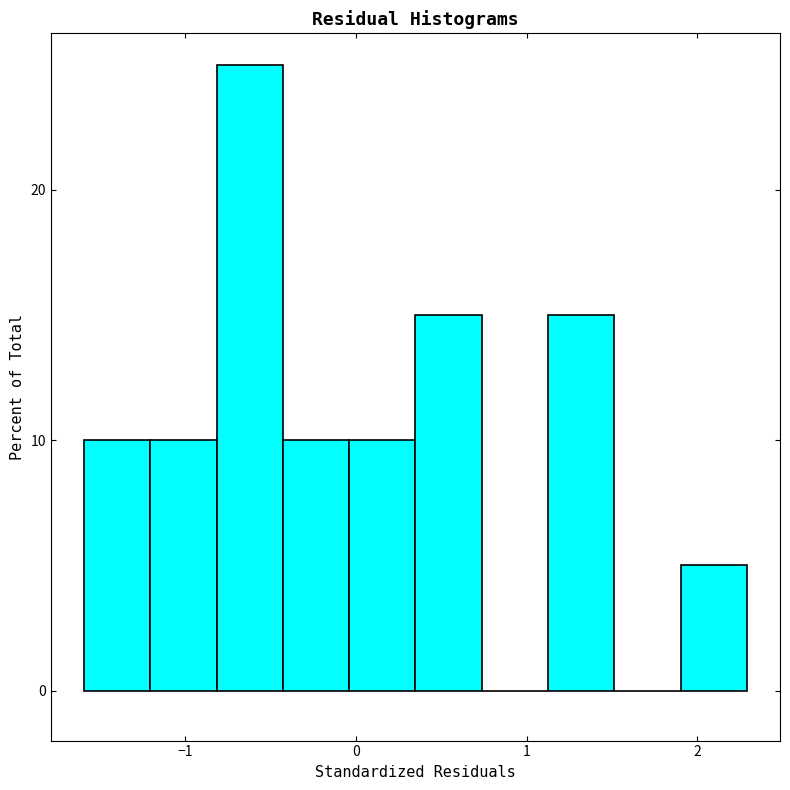

Around what value on the x-axis is the tallest bar? Give the approximate position of its centre, as read against the axis.

-0.6